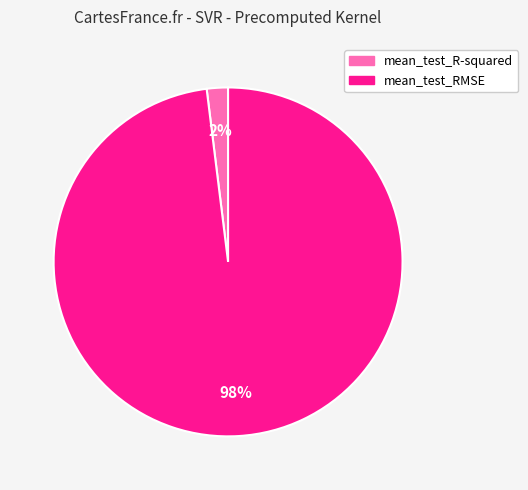

How many slices are in this pie chart?

2